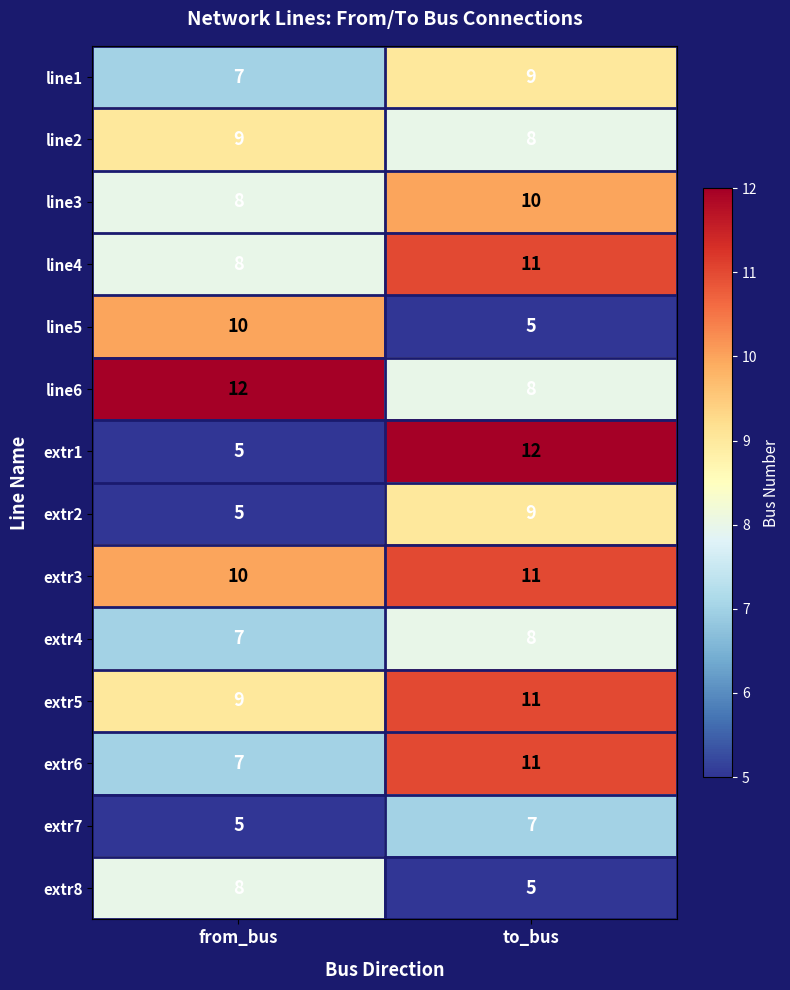

What is the minimum value shown in the chart?

5